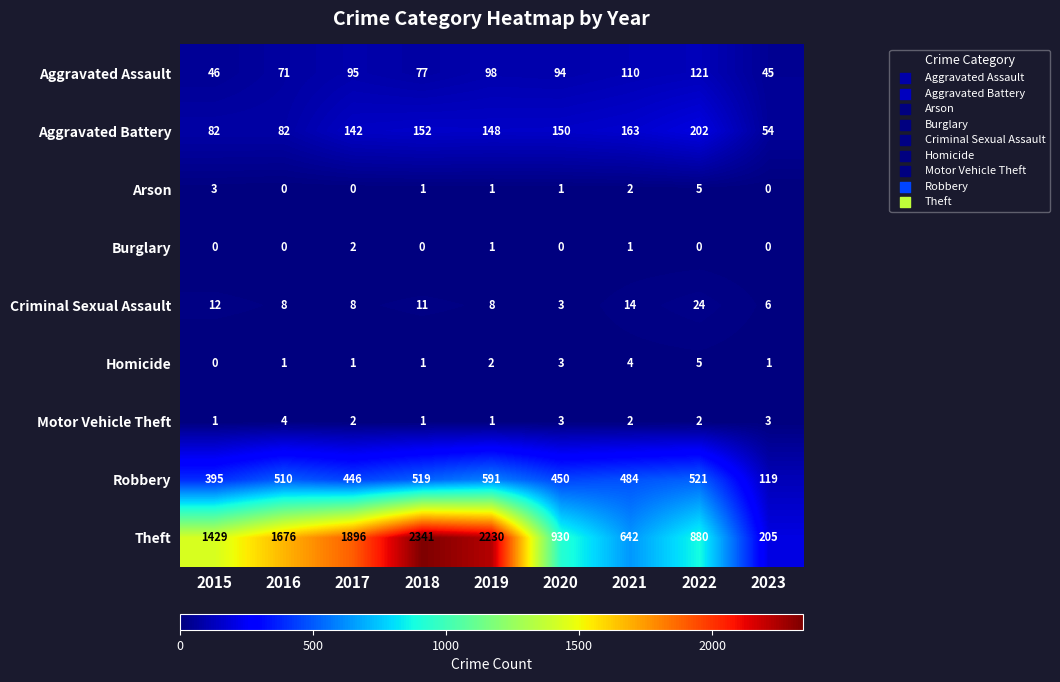

At how many categories does at least one series exceed 871?

7